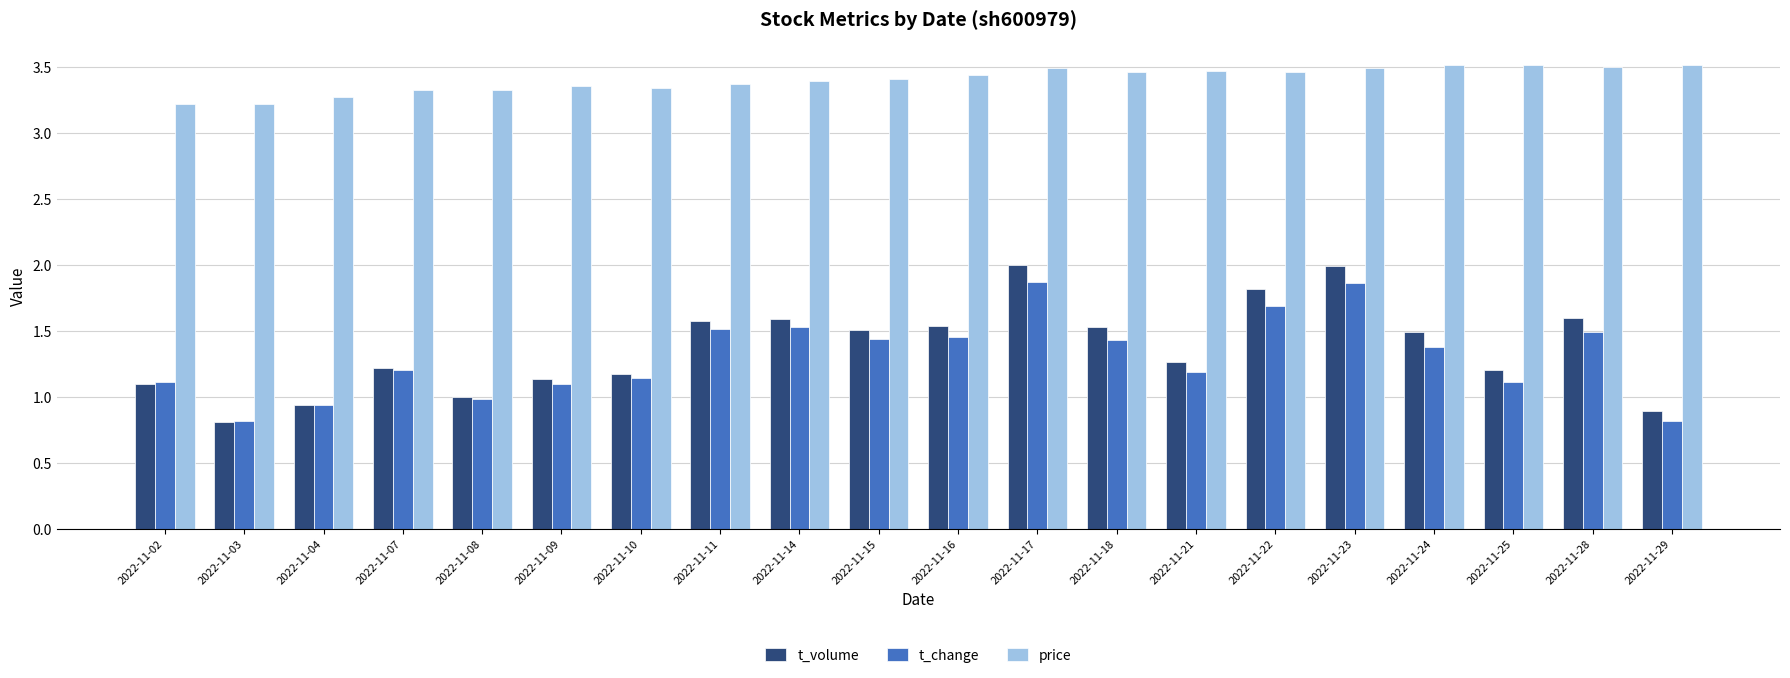

How many groups of bars are there?

20